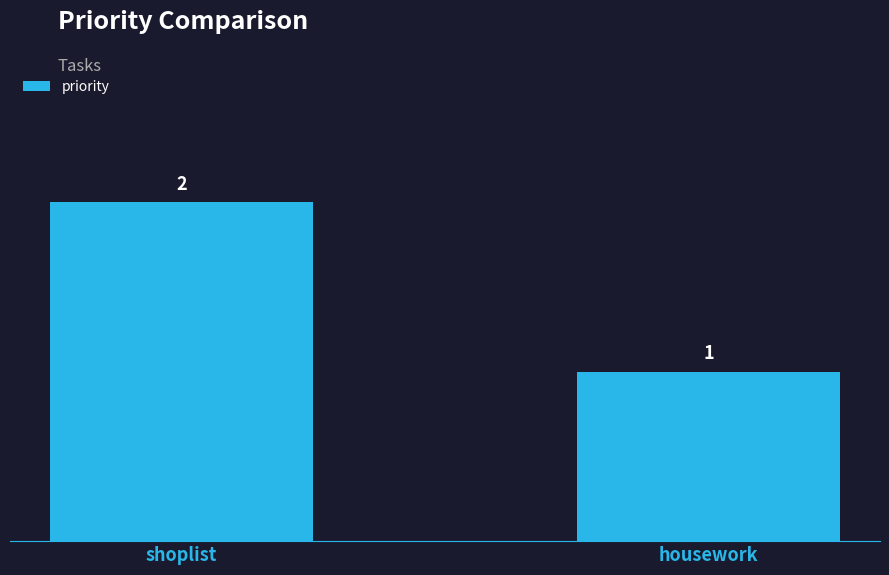

What is the smallest value displayed?

1